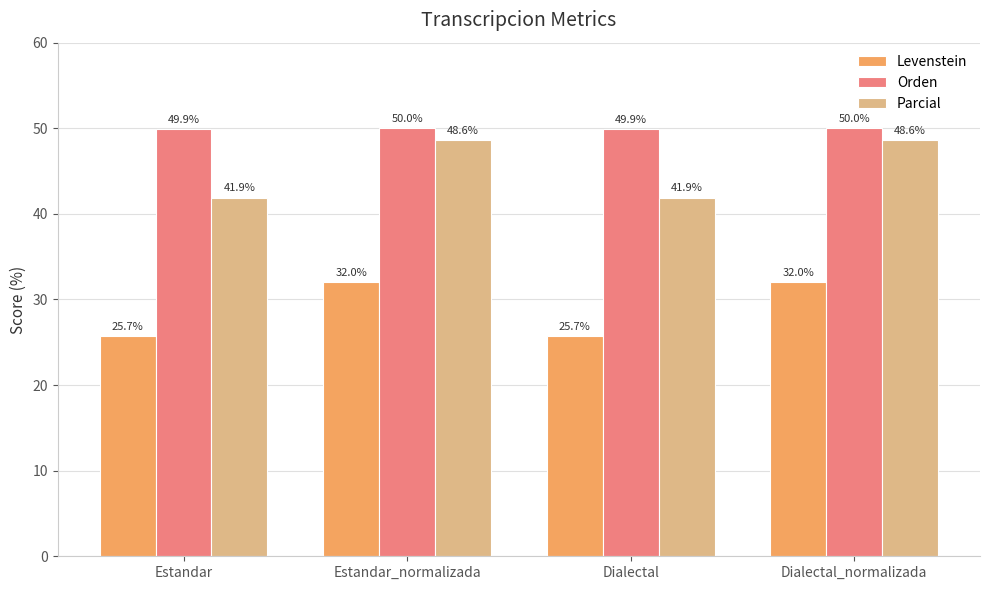

What are all the series names shown in the legend?

Levenstein, Orden, Parcial